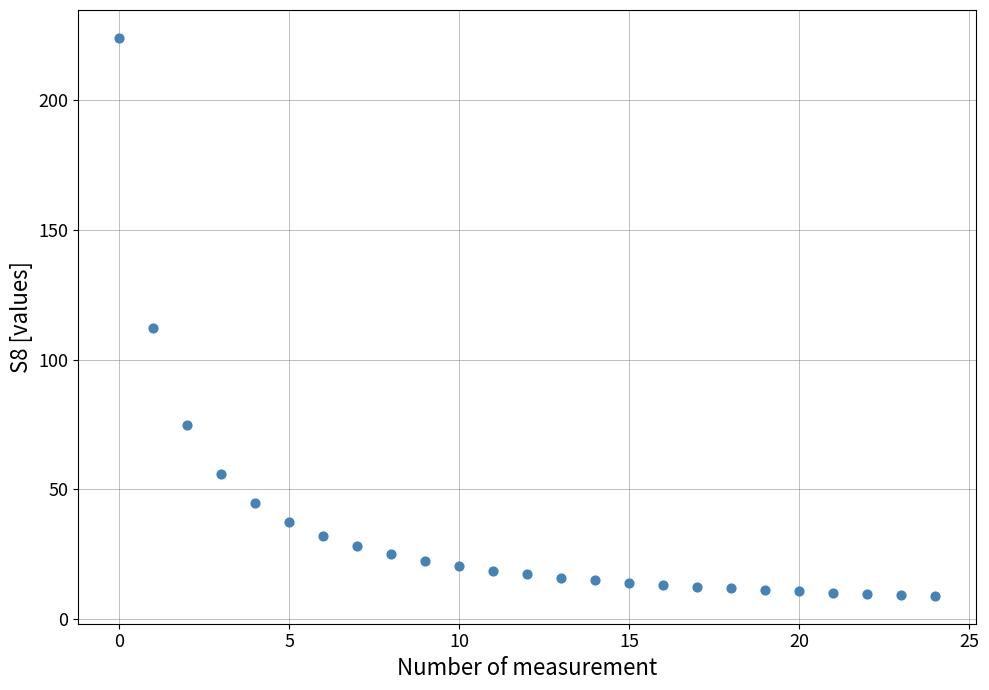

What Y value in the scatter plot is closest to 116?

112.0